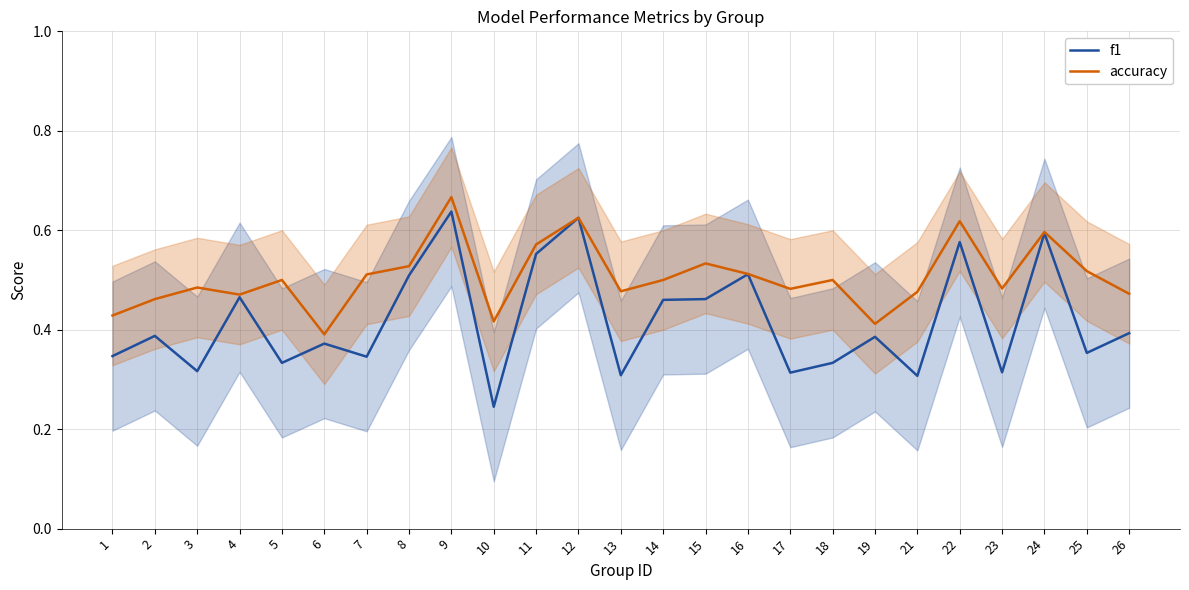

Count the f1 values in the range 0 to 1.

25